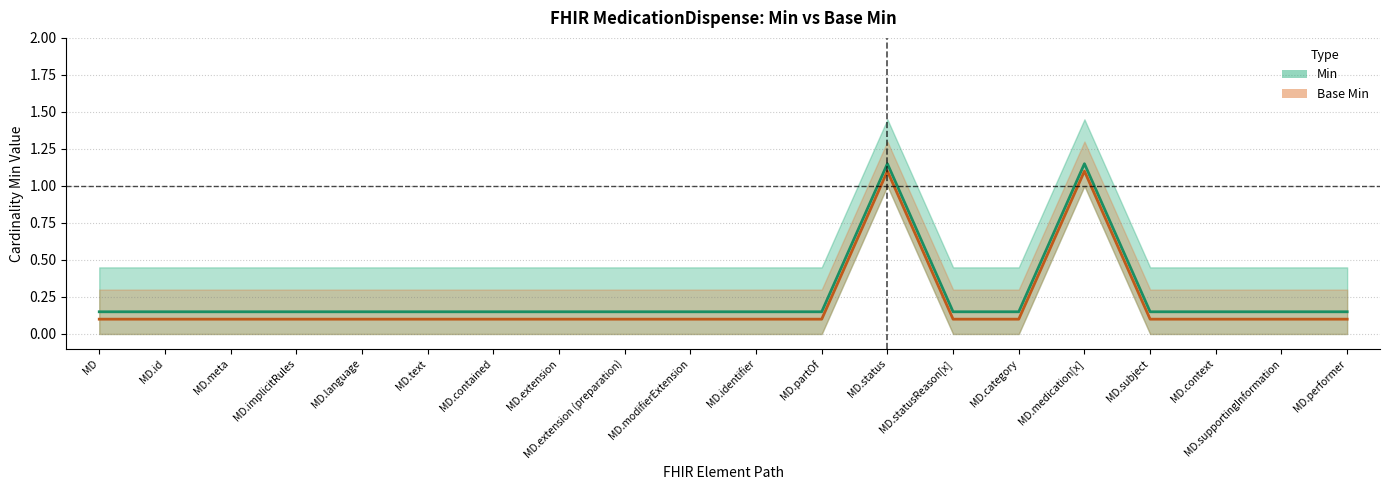

How many series are shown in this chart?

2